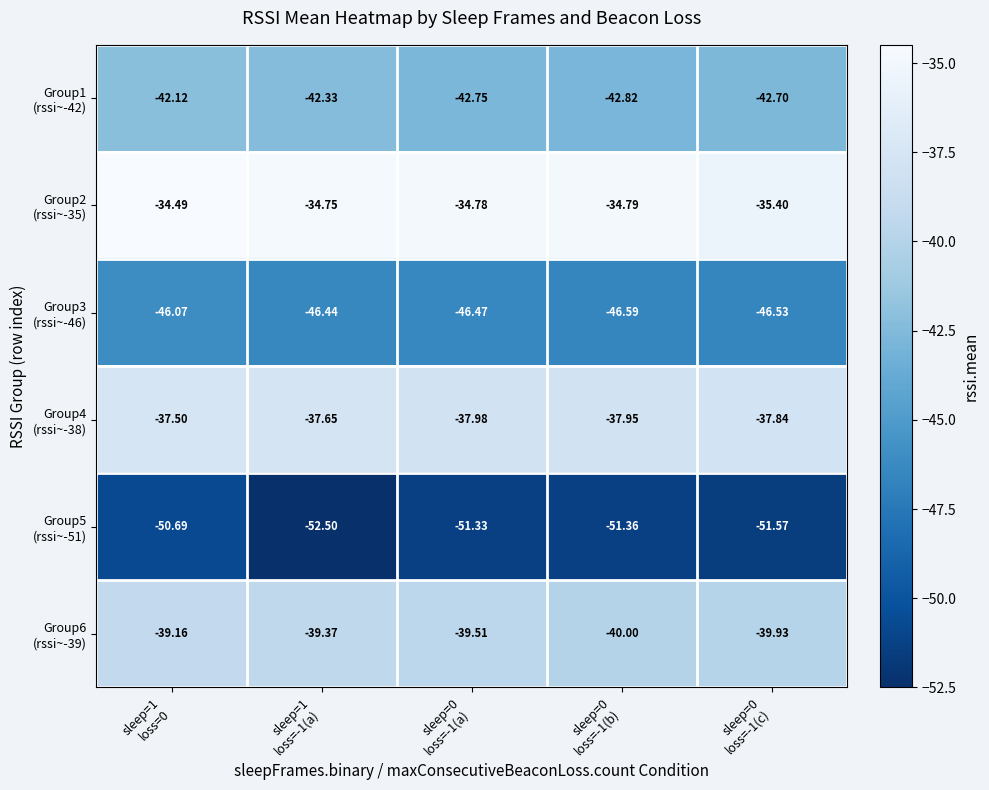

How many categories are shown in the chart?

5